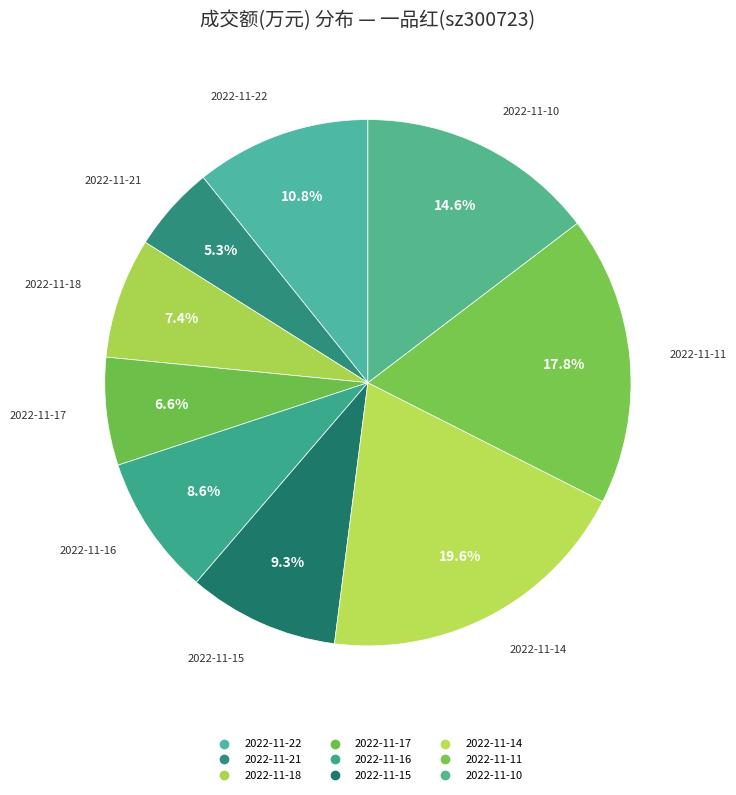

True or false: 2022-11-16 accounts for 14% of the total.

False